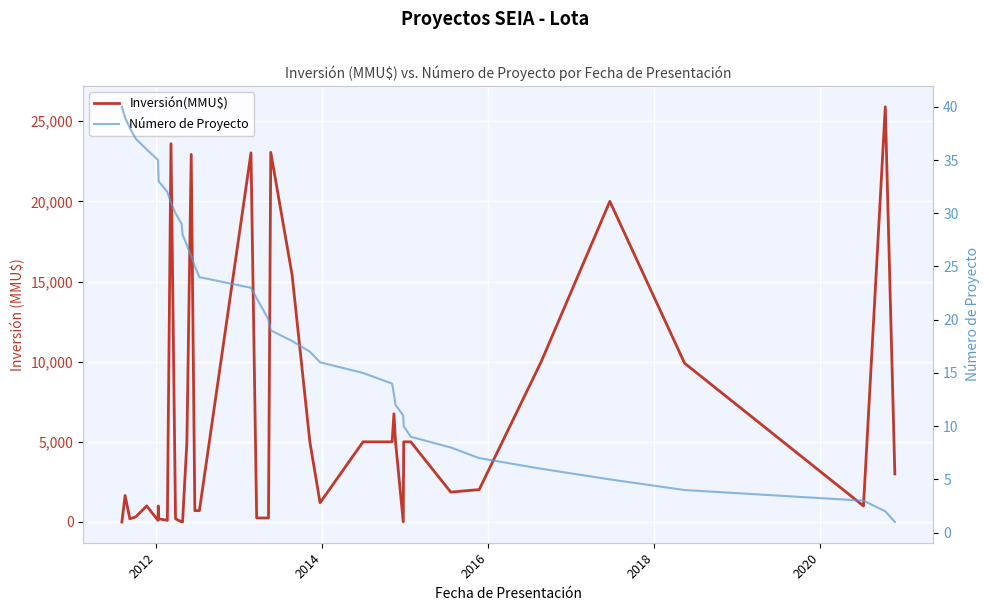

What is the difference between the maximum and minimum values in the Número de Proyecto series?

39